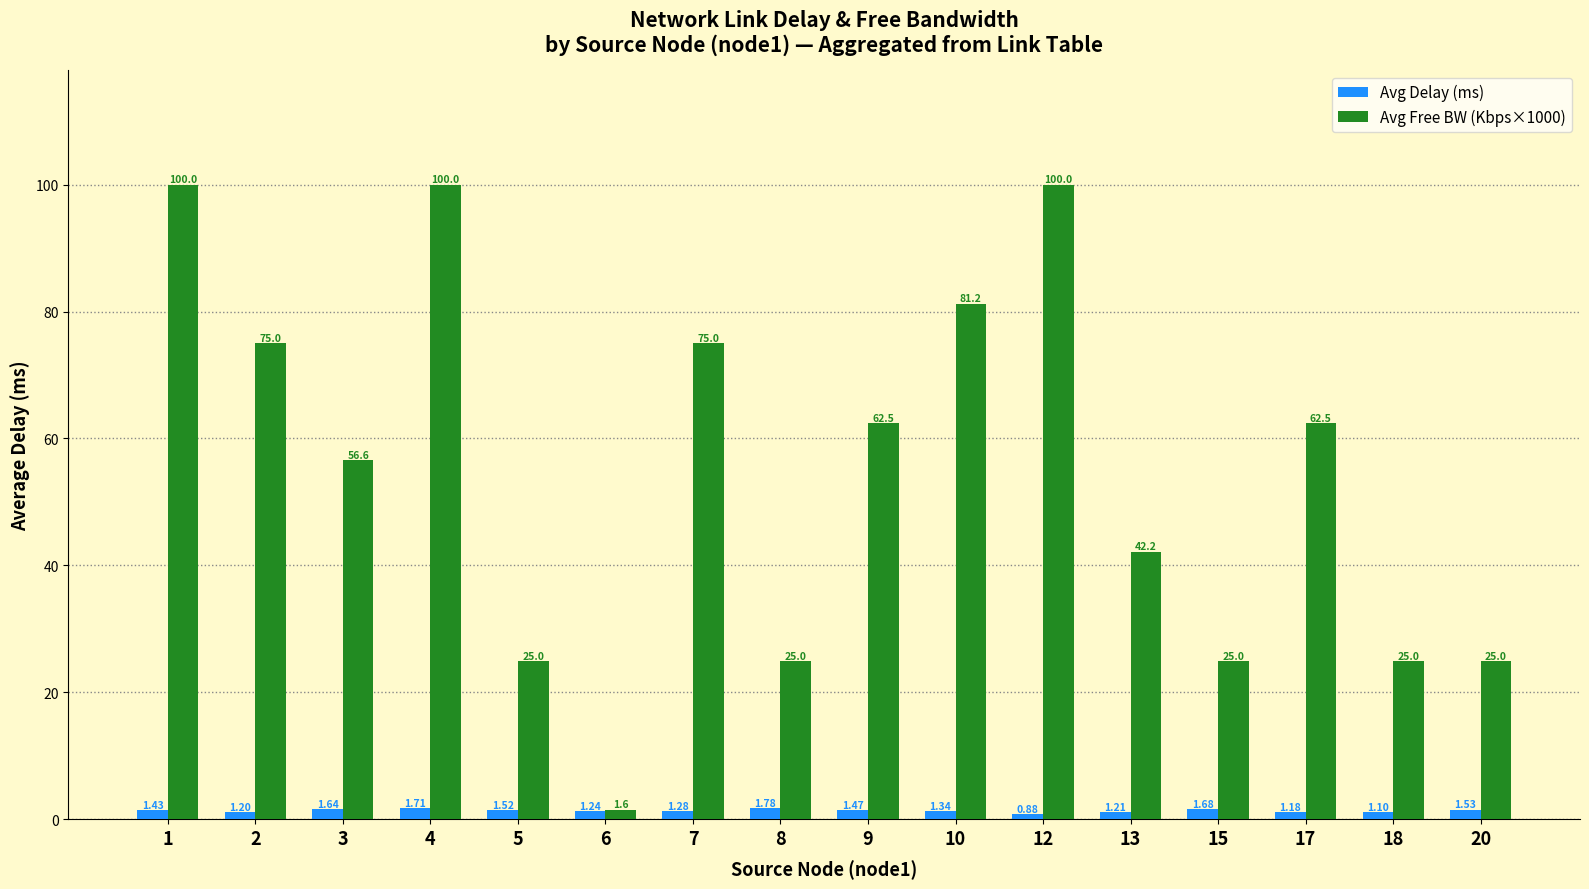

At how many categories does at least one series exceed 76?

4